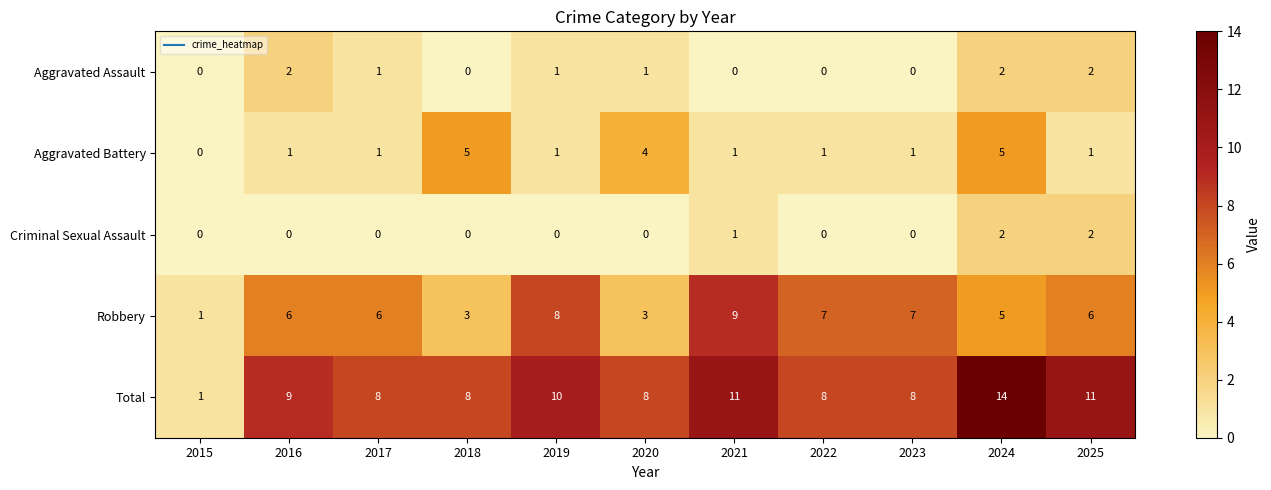

At which category is the sum across all series the highest?

2024